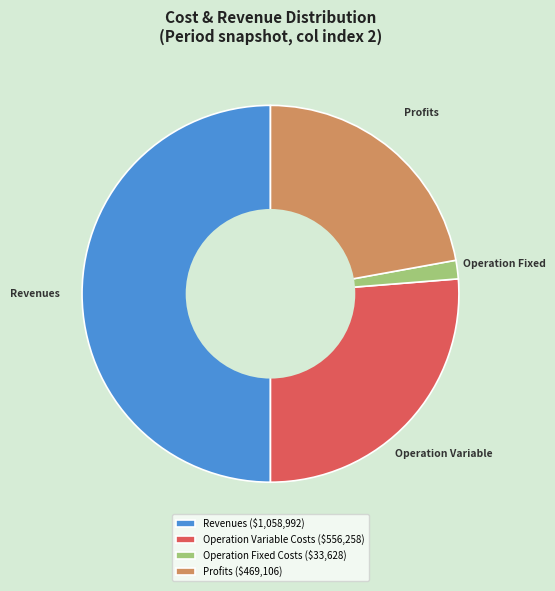

Which slice is the smallest?

Operation Fixed Costs ($33,628)